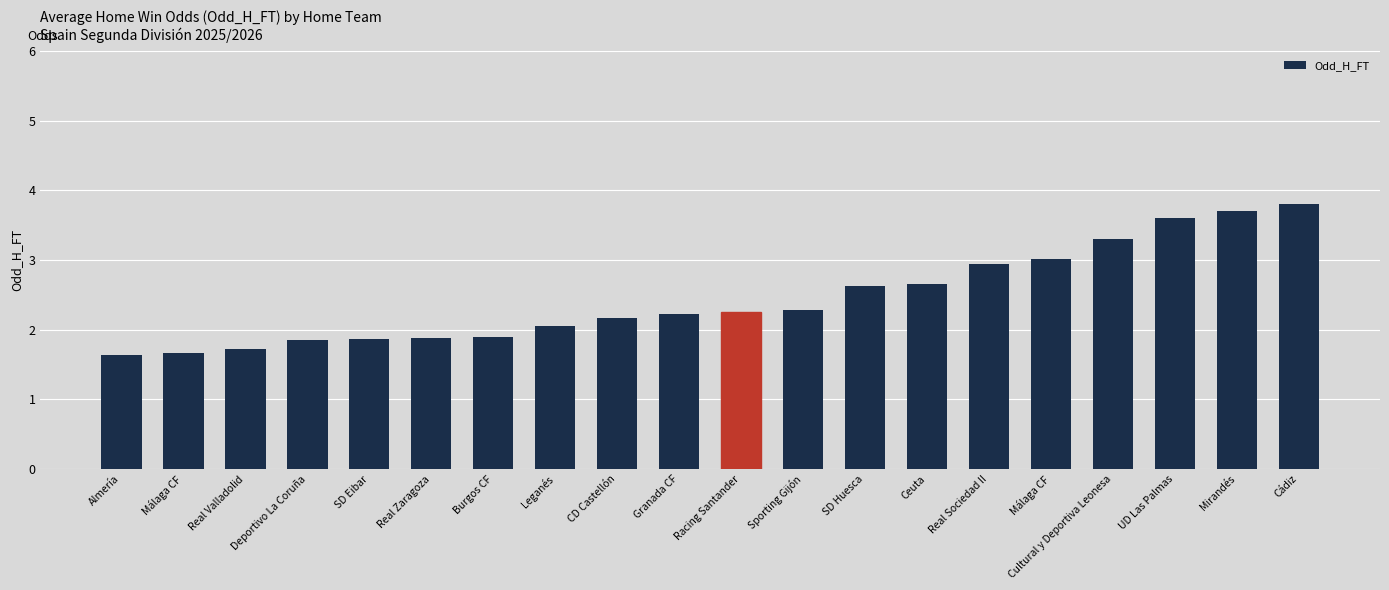

Count the number of categories in the chart.

20